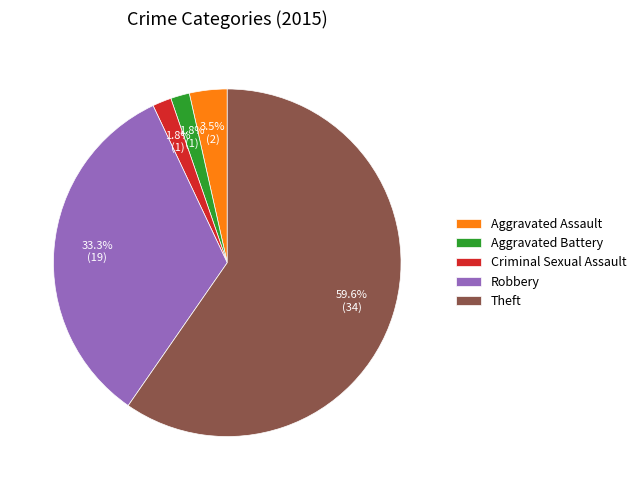

How much of the chart is everything except Aggravated Assault?

96.5%